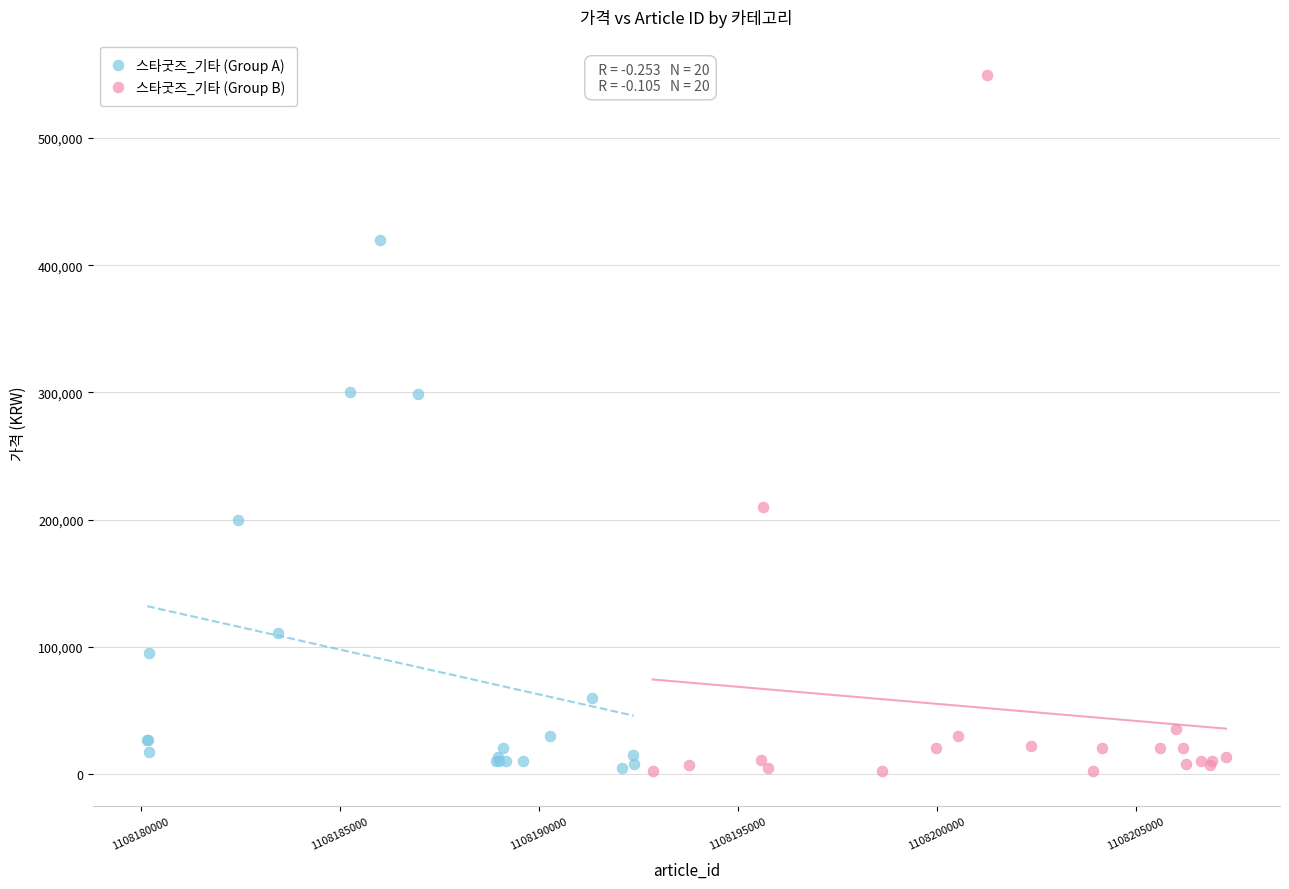

Which series reaches the maximum Y coordinate?

스타굿즈_기타 (Group B)